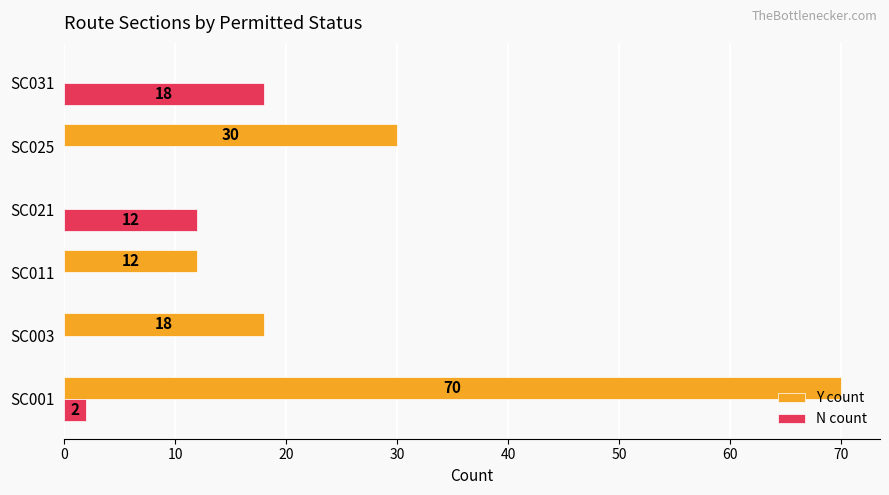

Count the N count values in the range 0 to 12.

5